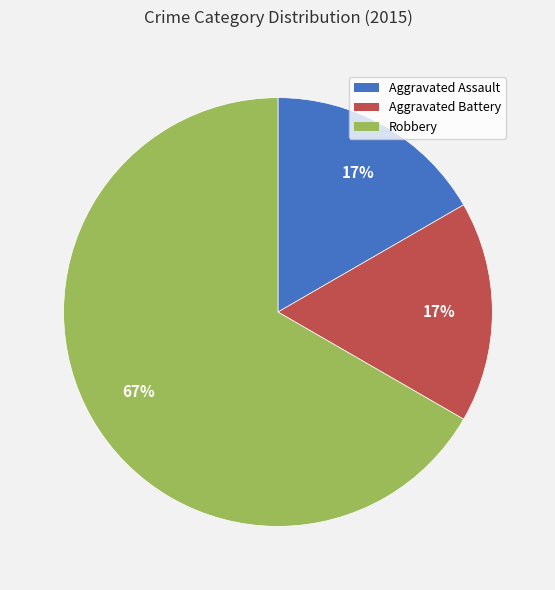

Count the number of slices in the pie.

3